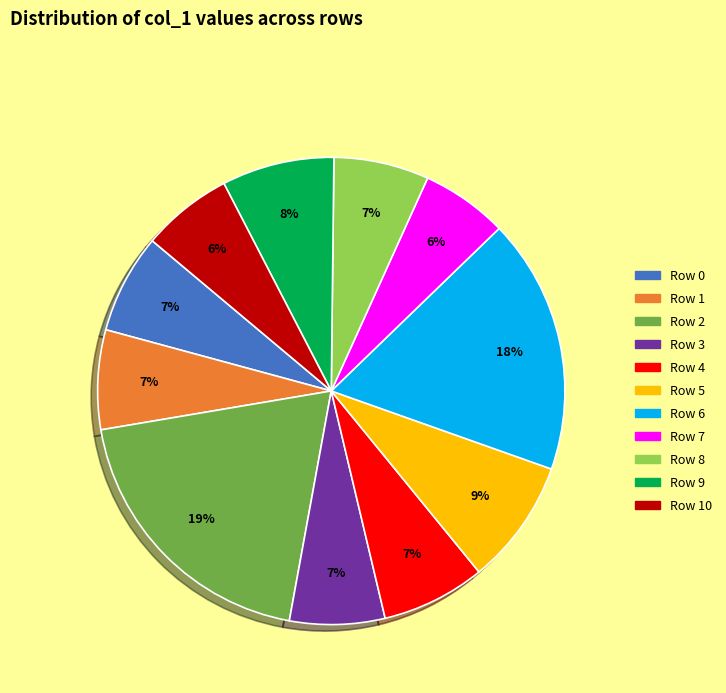

To the nearest percent, what is the difference between the largest and smallest slice percentages?

13%